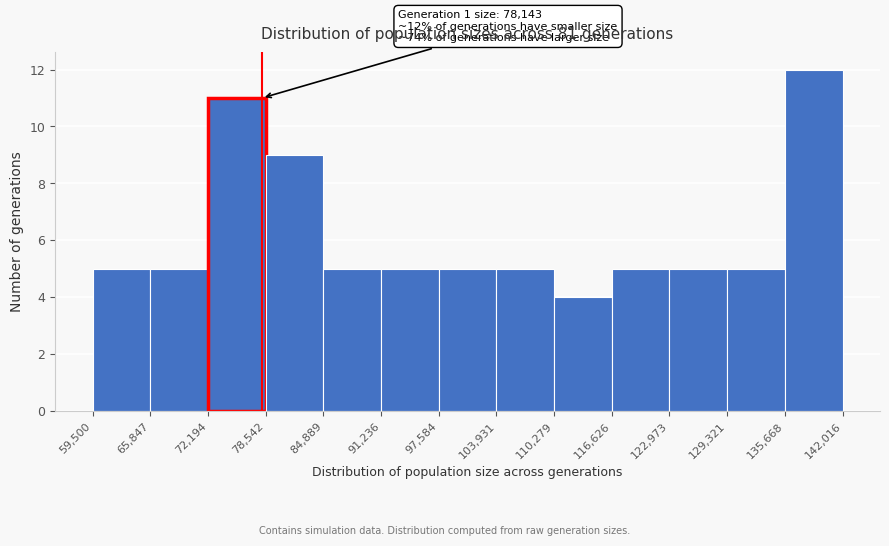

Over which range of the x-axis is the bar tallest?

135,668 to 142,016